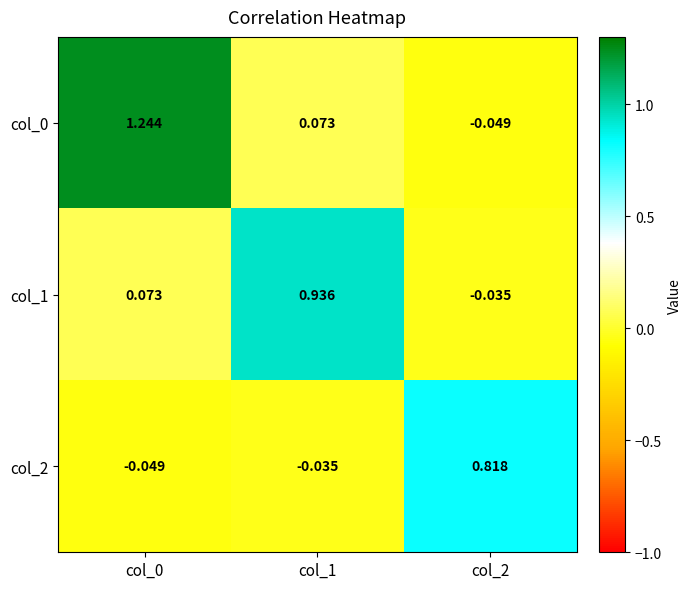

List the series in order of their peak value, lowest first.

col_2, col_1, col_0